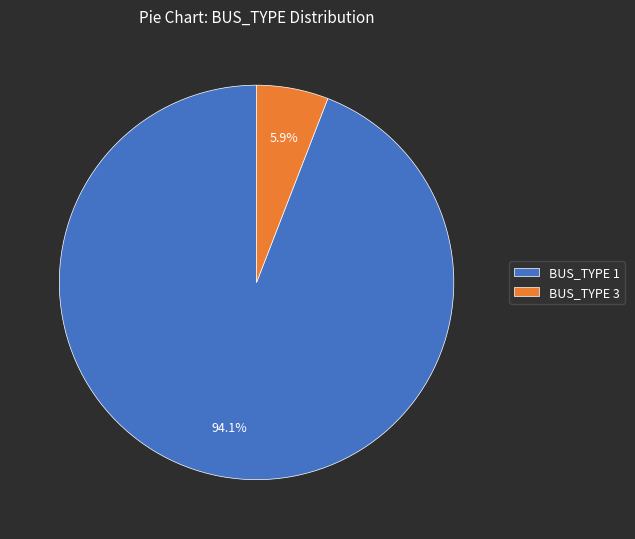

Which slice is the largest?

BUS_TYPE 1